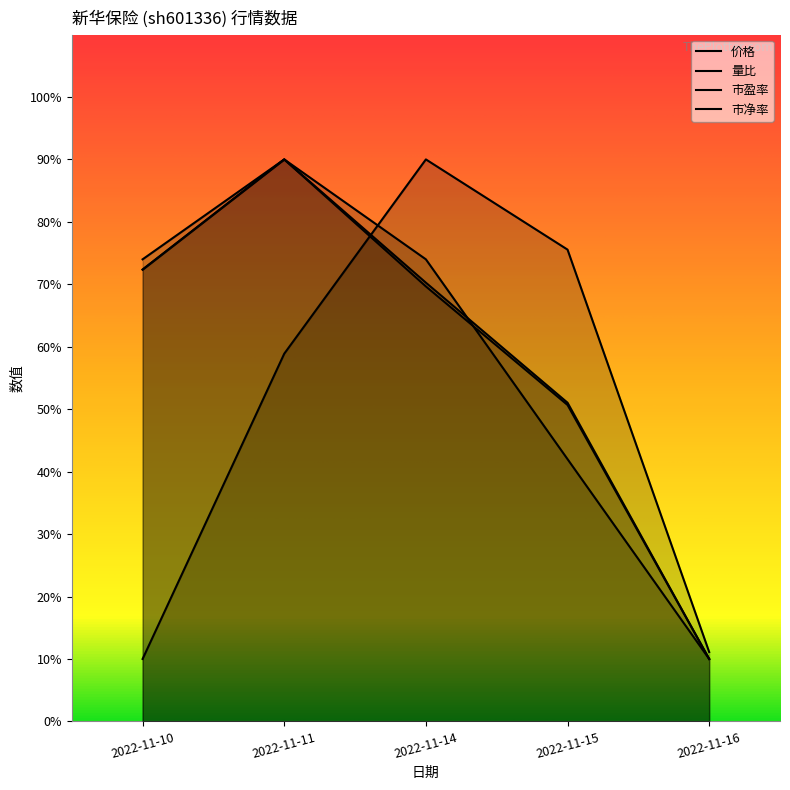

Is the value of 市盈率 at 2022-11-10 greater than the value of 价格 at 2022-11-14?

Yes